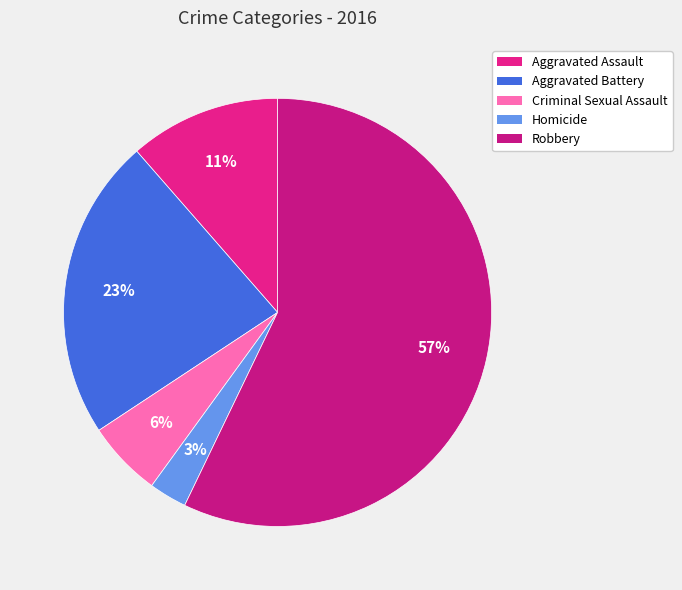

To the nearest percent, what is the difference between the largest and smallest slice percentages?

54%